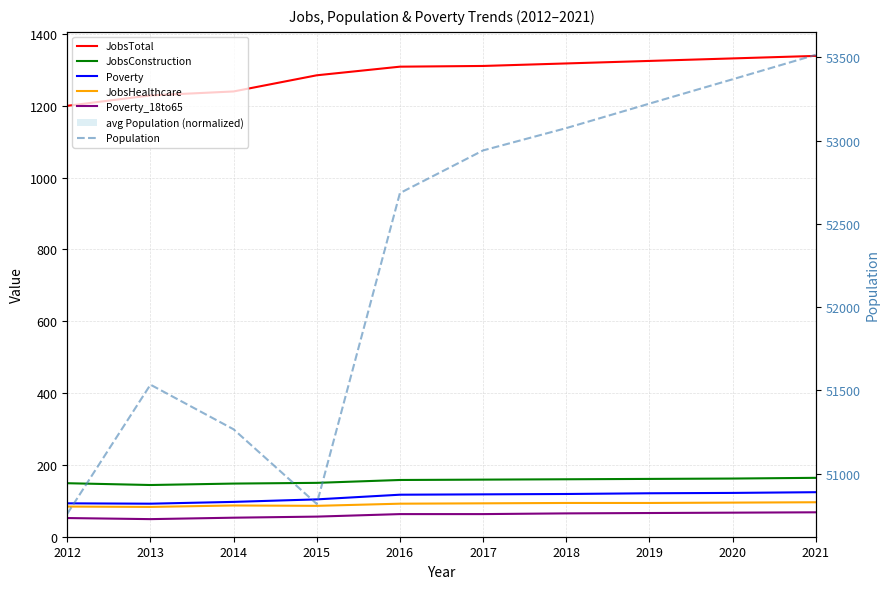

At how many categories does at least one series exceed 525?

10